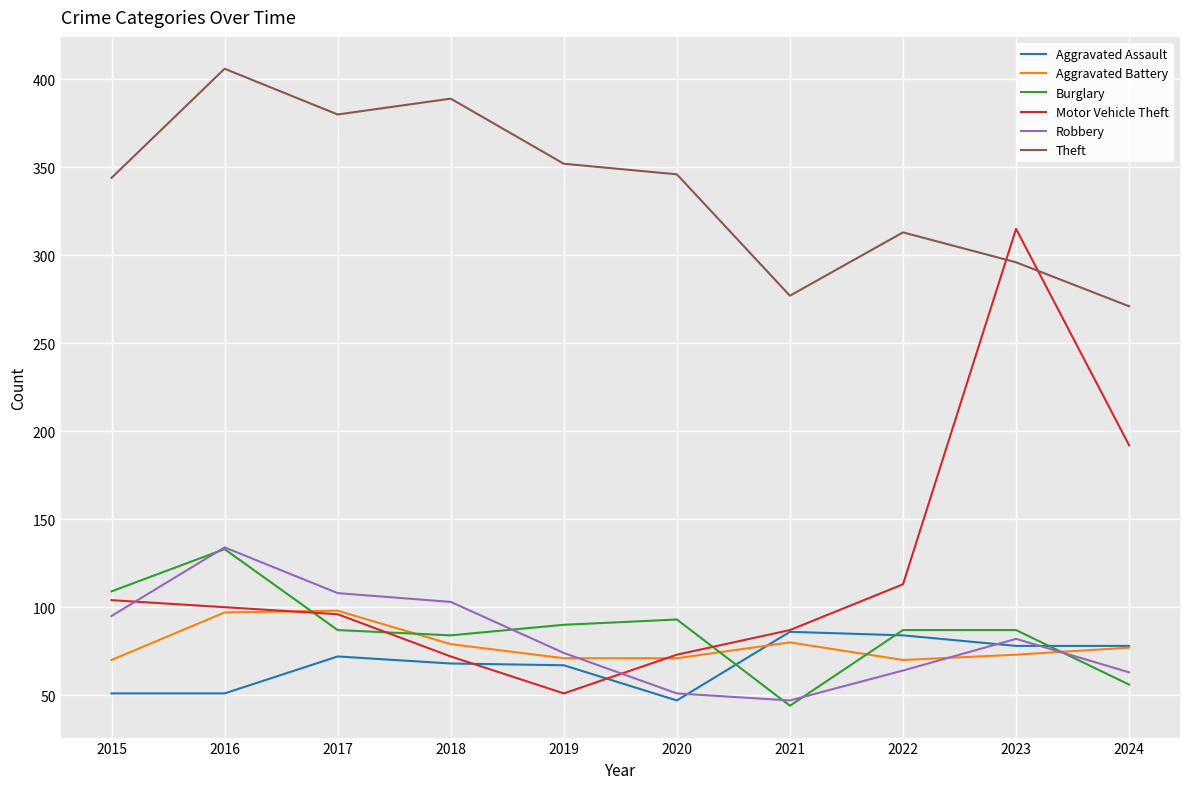

What is the total value across all series at 2015?

773